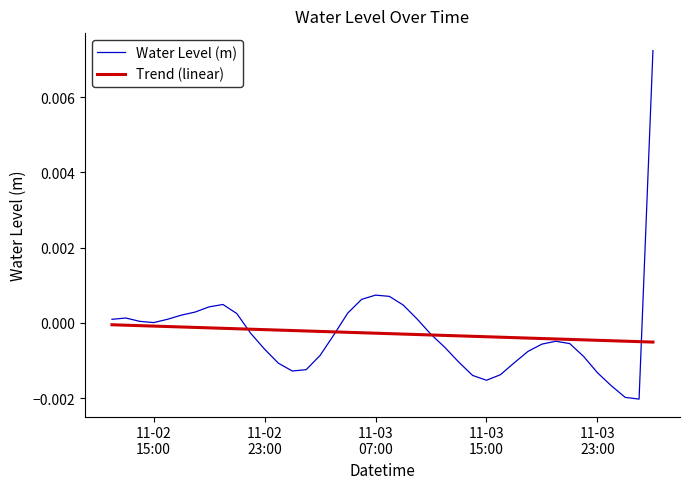

List the series in order of their peak value, lowest first.

Trend (linear), Water Level (m)